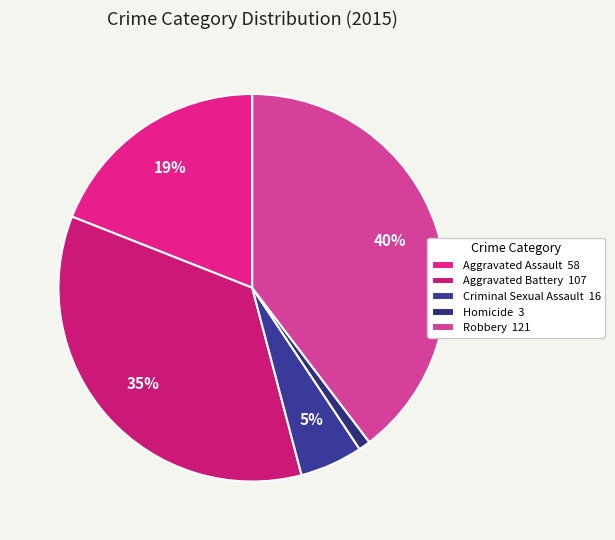

Which category has the smallest portion of the pie?

Homicide